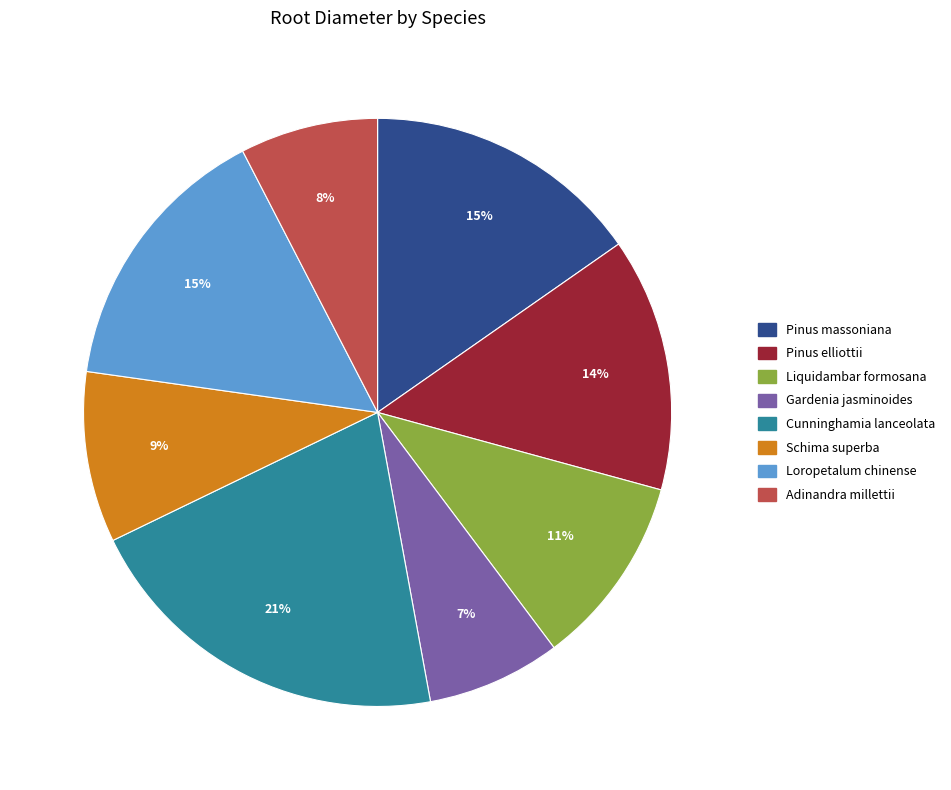

To the nearest percent, what is the average slice percentage?

12%